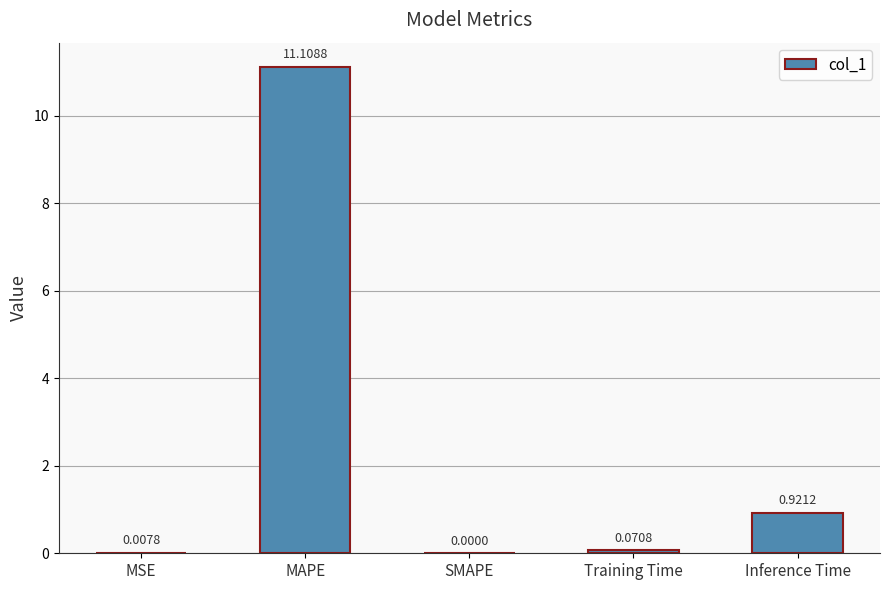

The value at MAPE is 11.1. True or false?

True